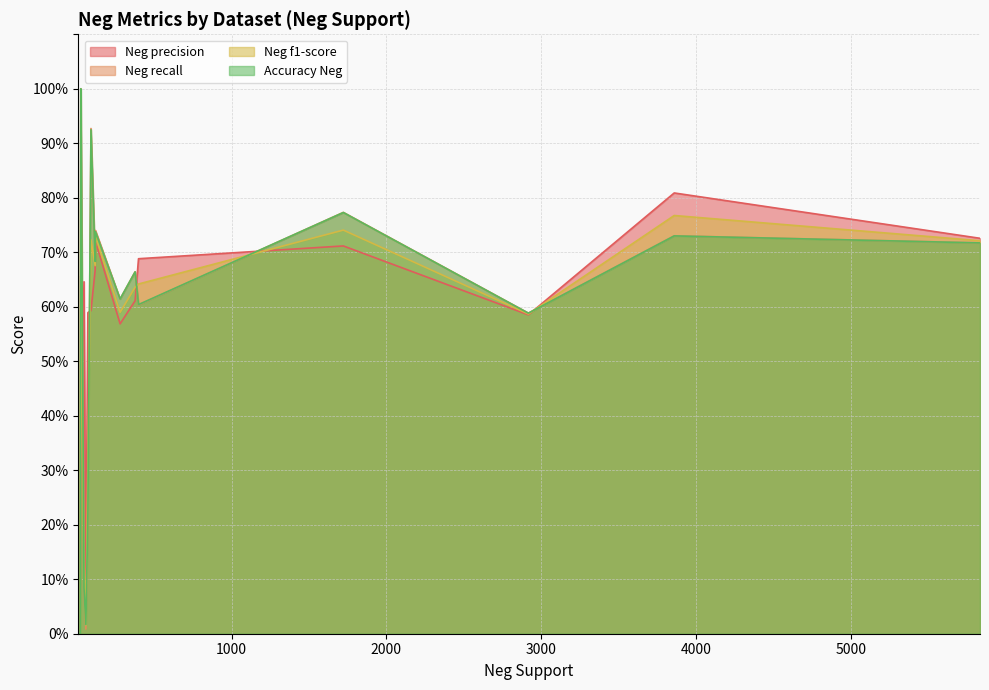

Does the chart display data point markers on the line(s)?

No